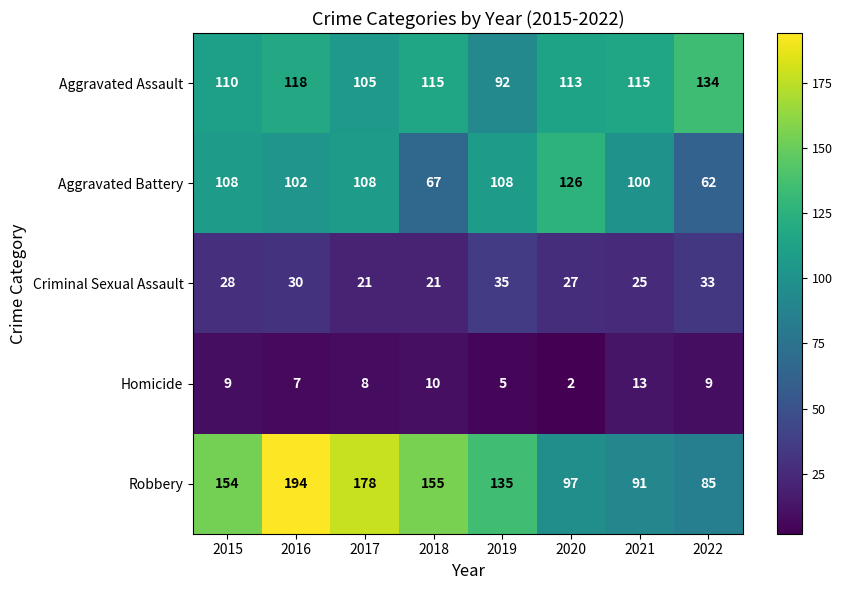

Which label corresponds to the smallest value in the chart?

2020